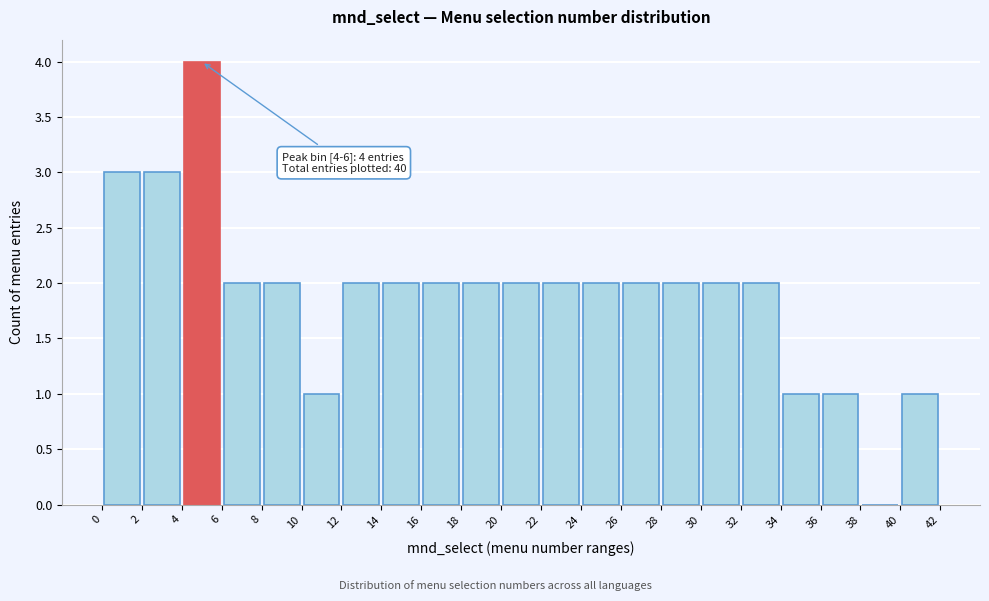

Which range on the x-axis has the tallest bar?

4 to 6